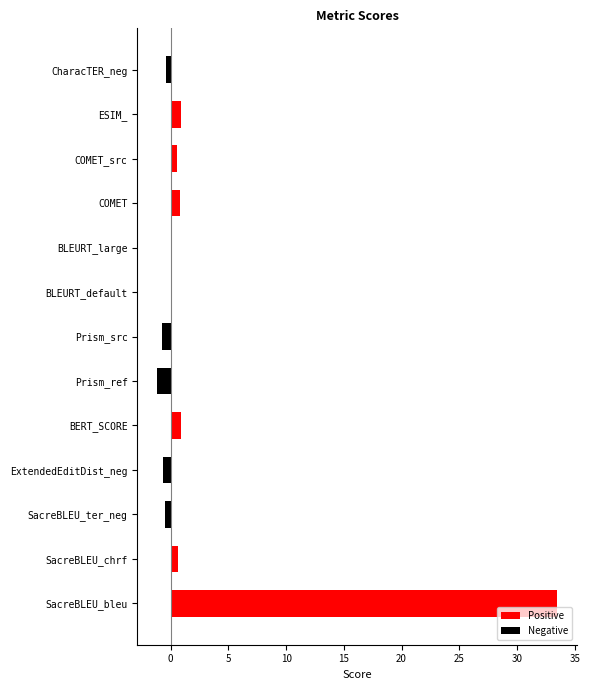

What is the value of the Positive bar at the 1st from the left?

33.5